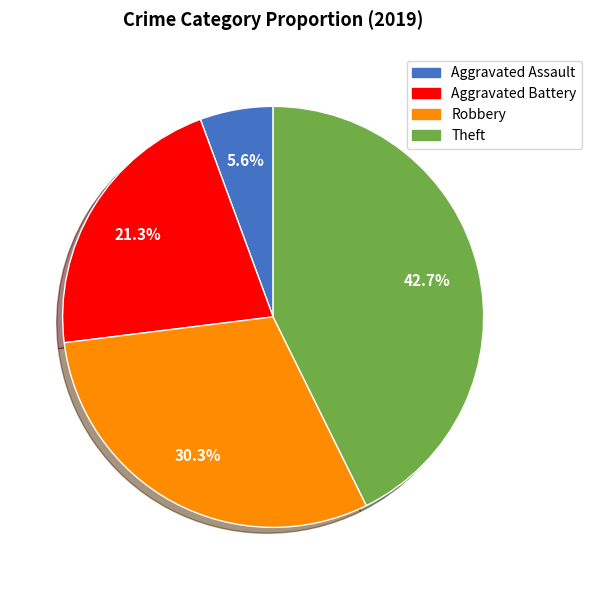

Is it true that Theft is 33% of the pie?

False